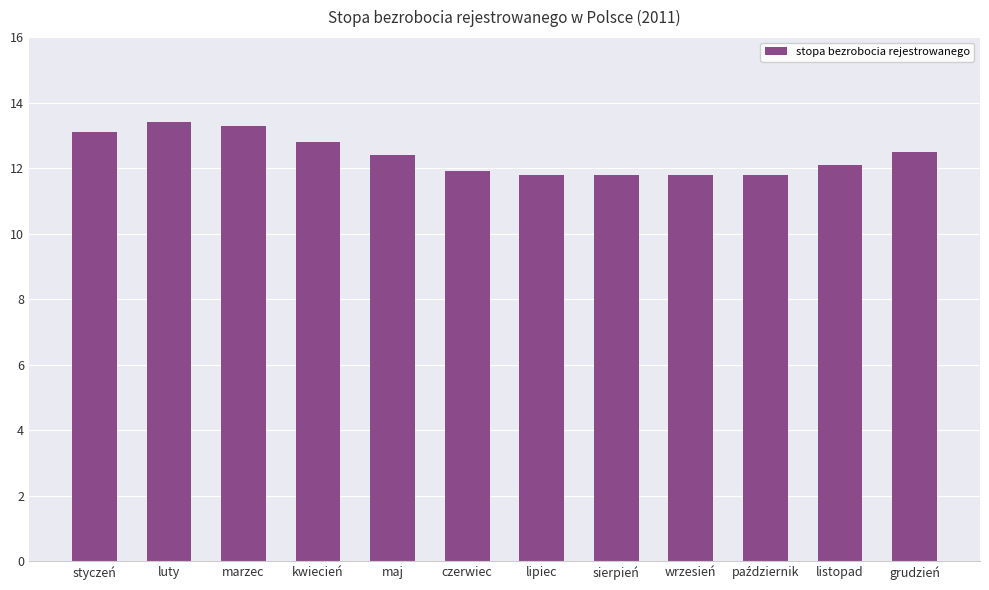

At which label does the data first exceed 12?

styczeń